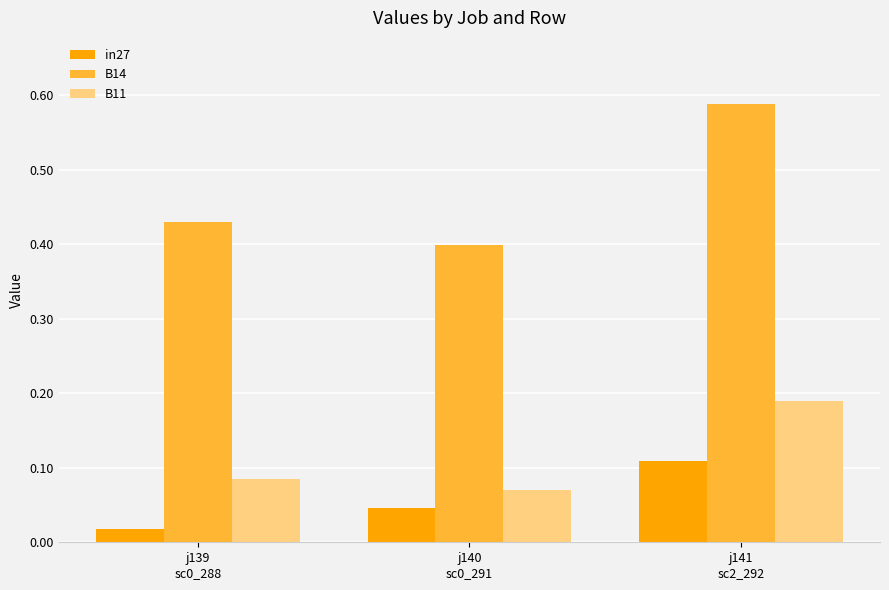

What is the sum of the B14 values at j141
sc2_292 and j140
sc0_291?

1.0